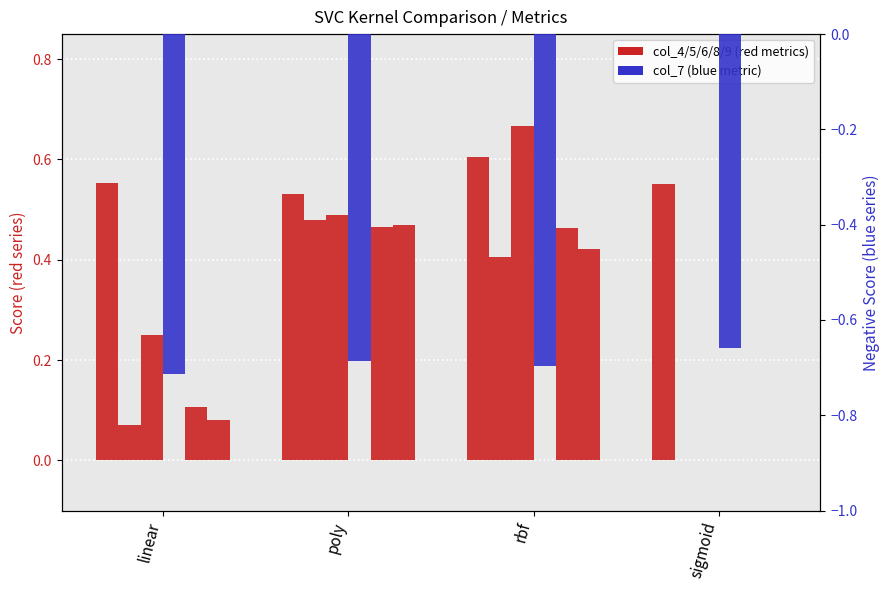

Rank the series by their maximum value, from lowest to highest.

col_7, col_8, col_9, col_5, col_4, col_6